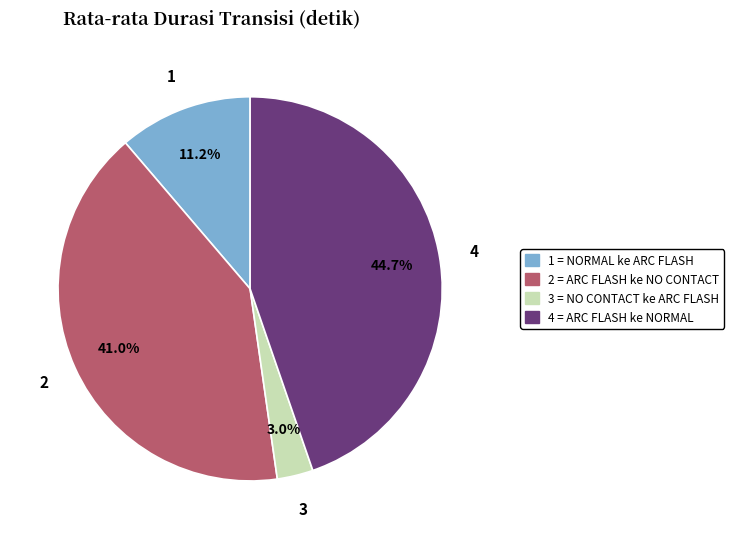

How many slices are in this pie chart?

4